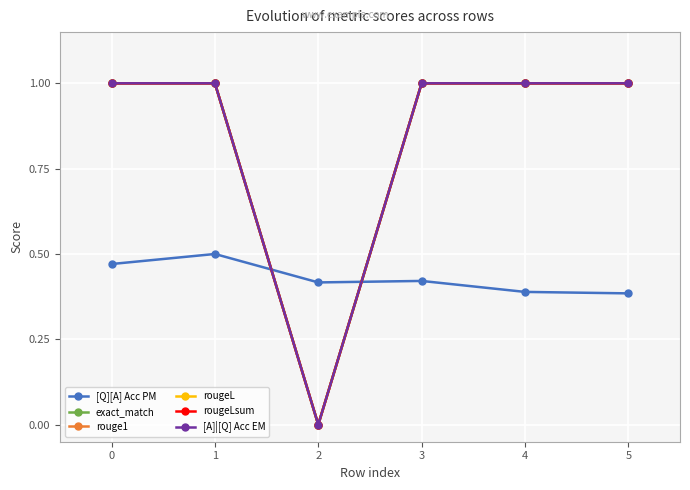

Reading right to left, transcribe all the data shown in this chart.

[Q][A] Acc PM: 0.4	0.4	0.4	0.4	0.5	0.5
exact_match: 1.0	1.0	1.0	0.0	1.0	1.0
rouge1: 1.0	1.0	1.0	0.0	1.0	1.0
rougeL: 1.0	1.0	1.0	0.0	1.0	1.0
rougeLsum: 1.0	1.0	1.0	0.0	1.0	1.0
[A]|[Q] Acc EM: 1.0	1.0	1.0	0.0	1.0	1.0